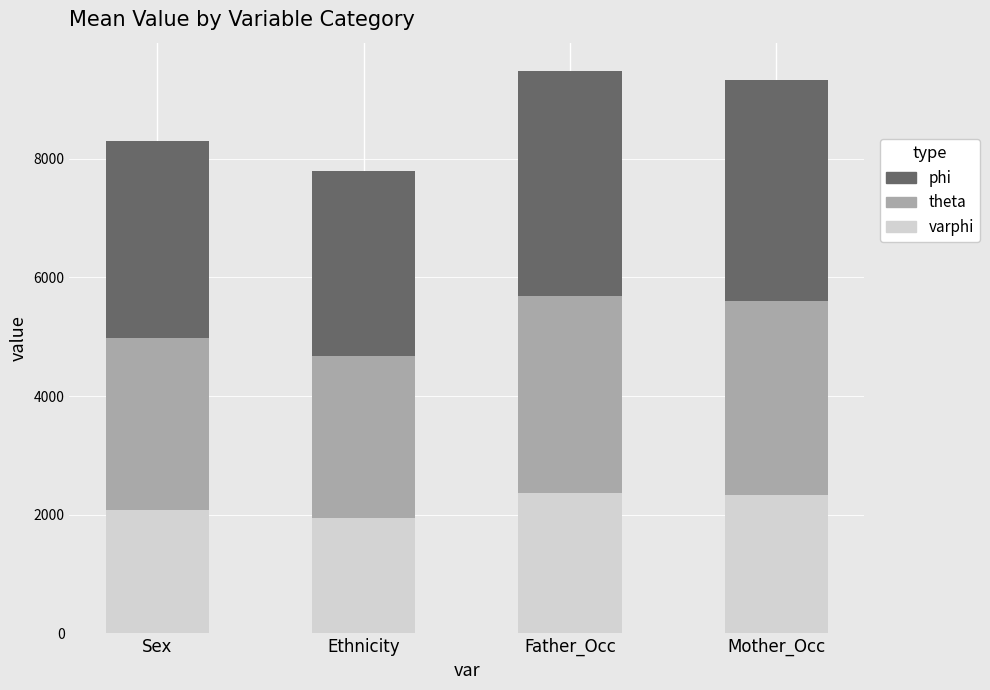

What is the total value across all series at Mother_Occ?

9334.1